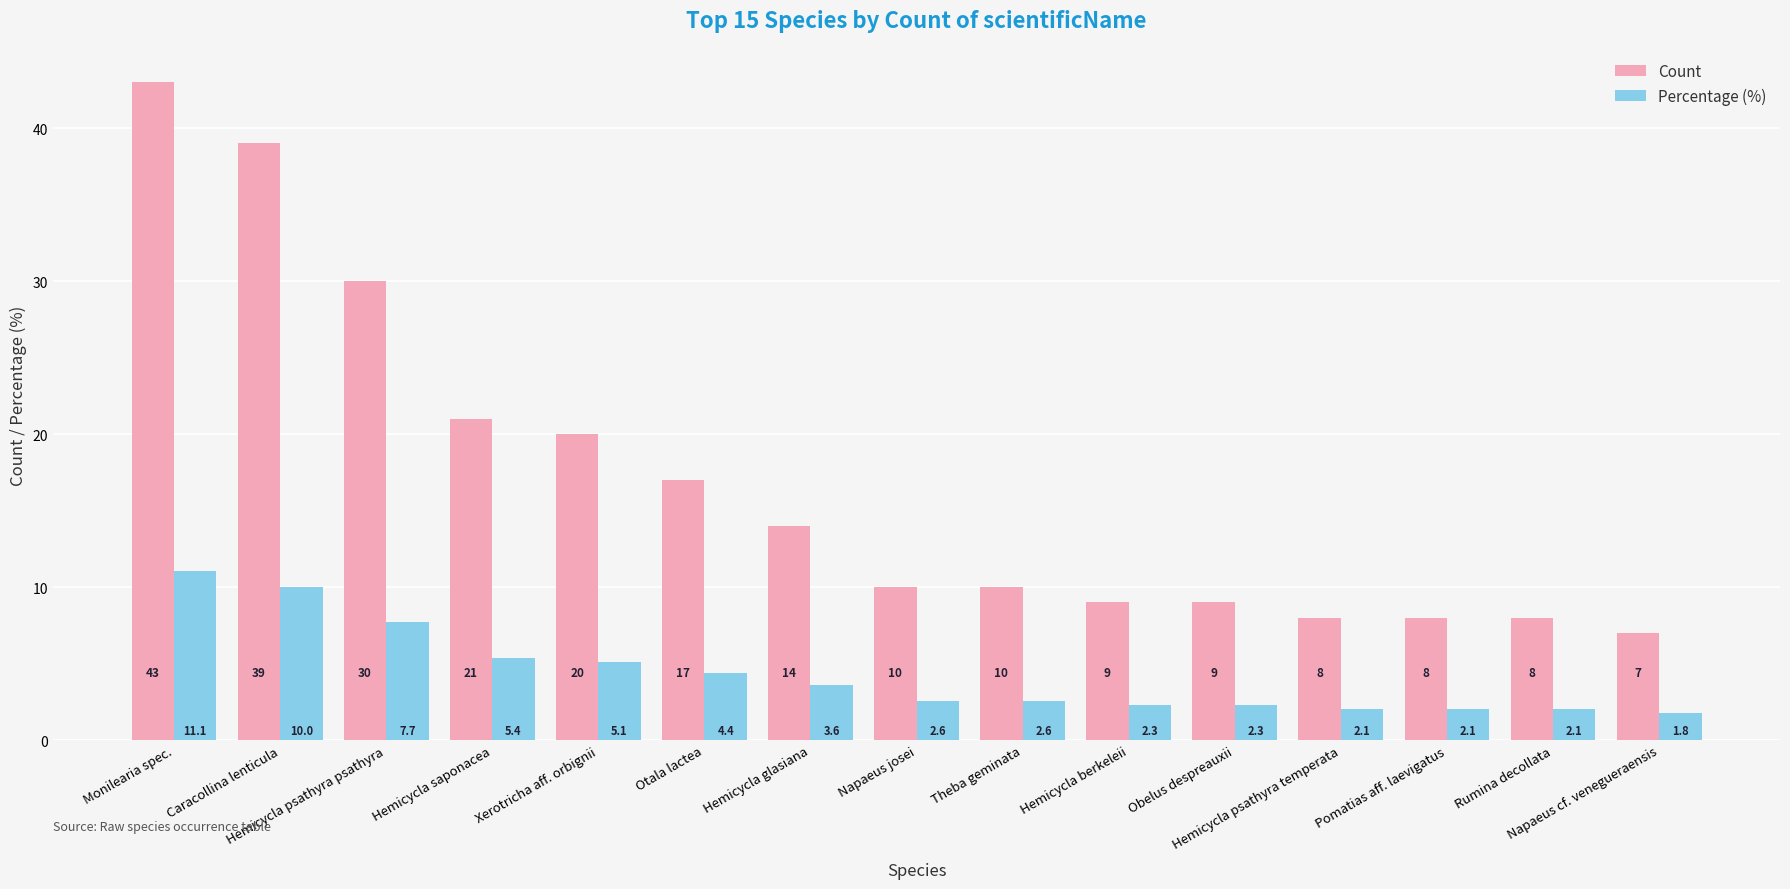

What is the sum of the Count values at Otala lactea and Rumina decollata?

25.0